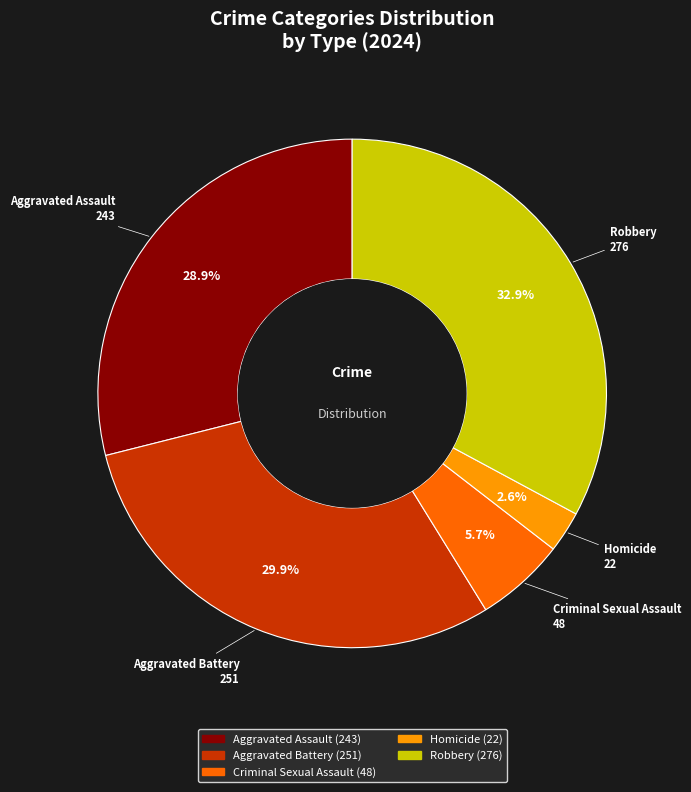

To the nearest percent, what is the difference between the largest and smallest slice percentages?

30%